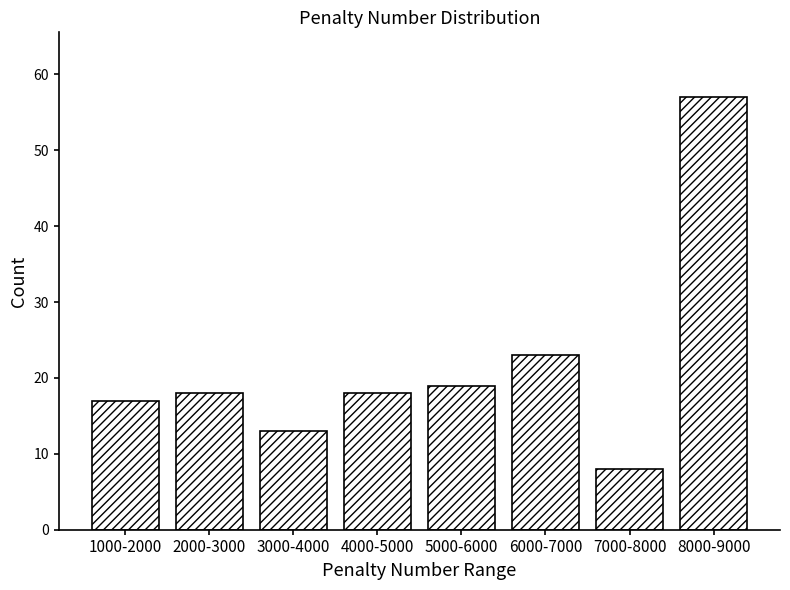

Reading left to right, what are all the values shown in this chart?

1000-2000=17	2000-3000=18	3000-4000=13	4000-5000=18	5000-6000=19	6000-7000=23	7000-8000=8	8000-9000=57